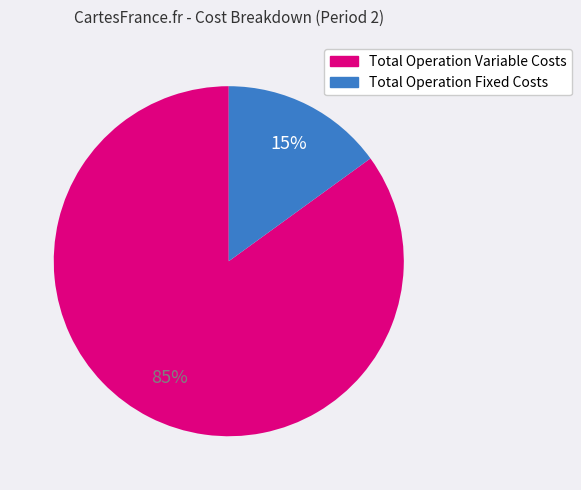

How many segments does this pie chart have?

2